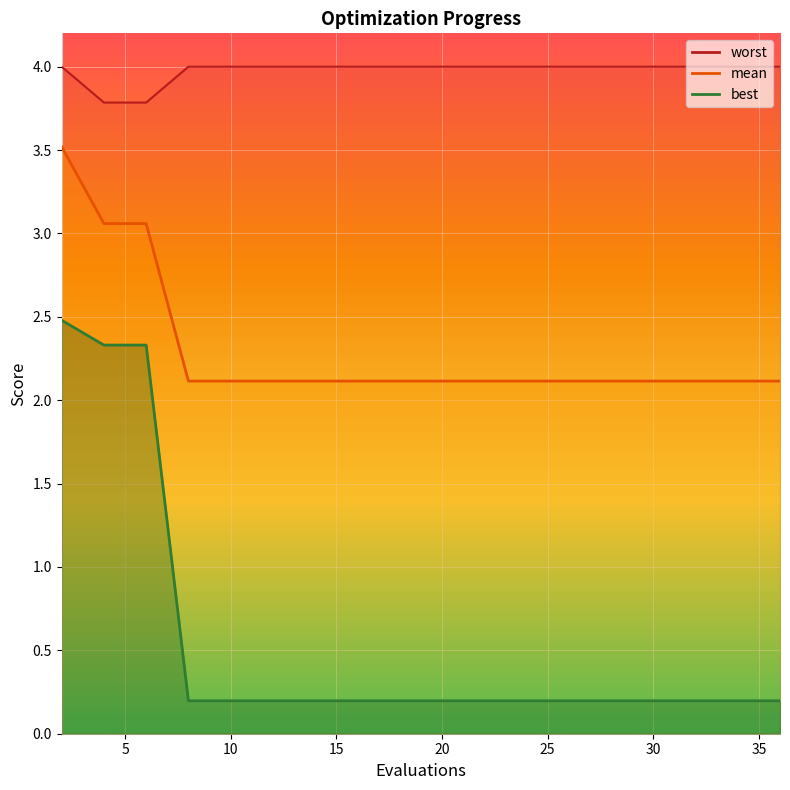

Which series changed the most between 15 and 33?

mean